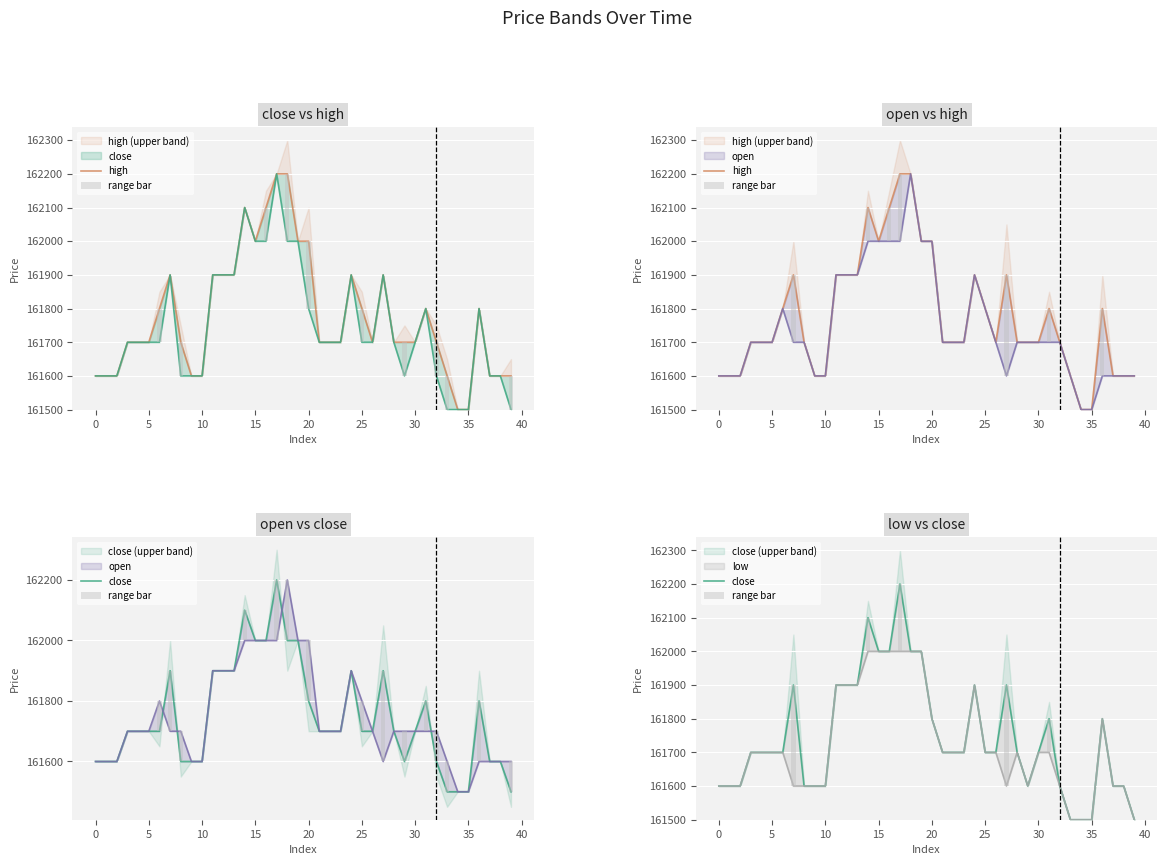

How many data points in low are above 161700?

12